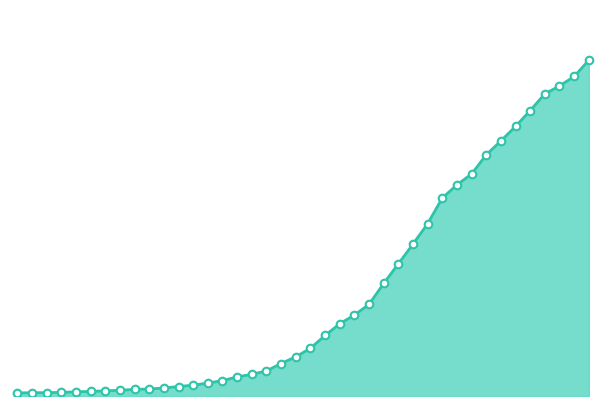

Is this an area chart (filled region under the line)?

Yes